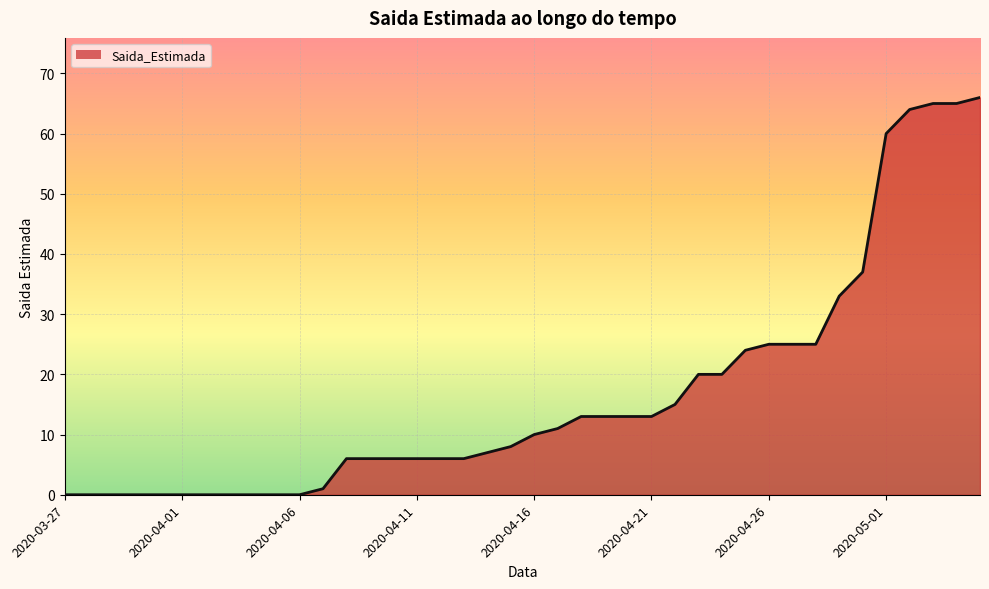

What is the maximum value shown in the chart?

66